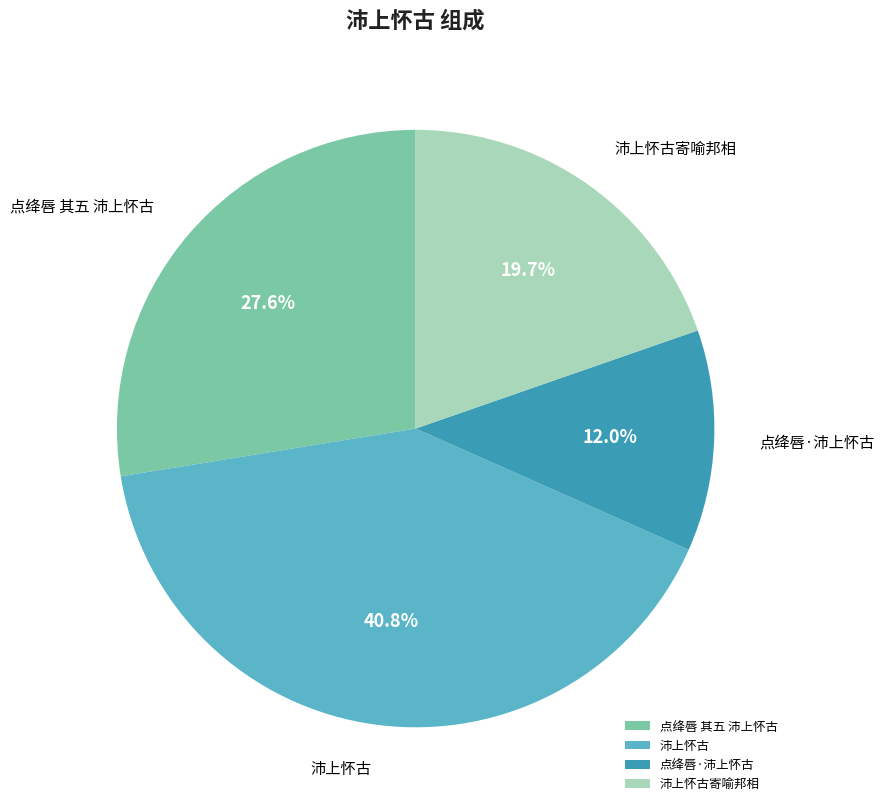

What is the ratio of the value at 沛上怀古寄喻邦相 to the value at 点绛唇 其五 沛上怀古?

0.7